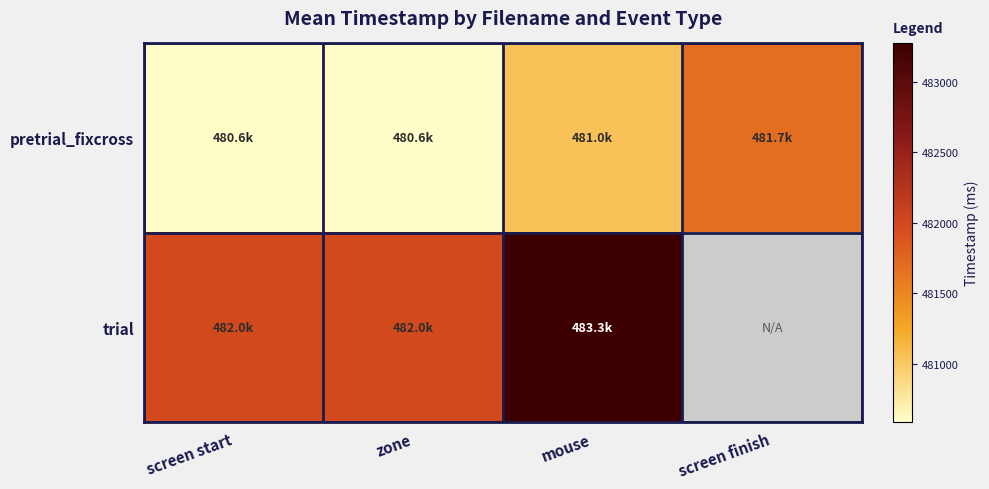

At which label does trial first exceed 483269?

mouse